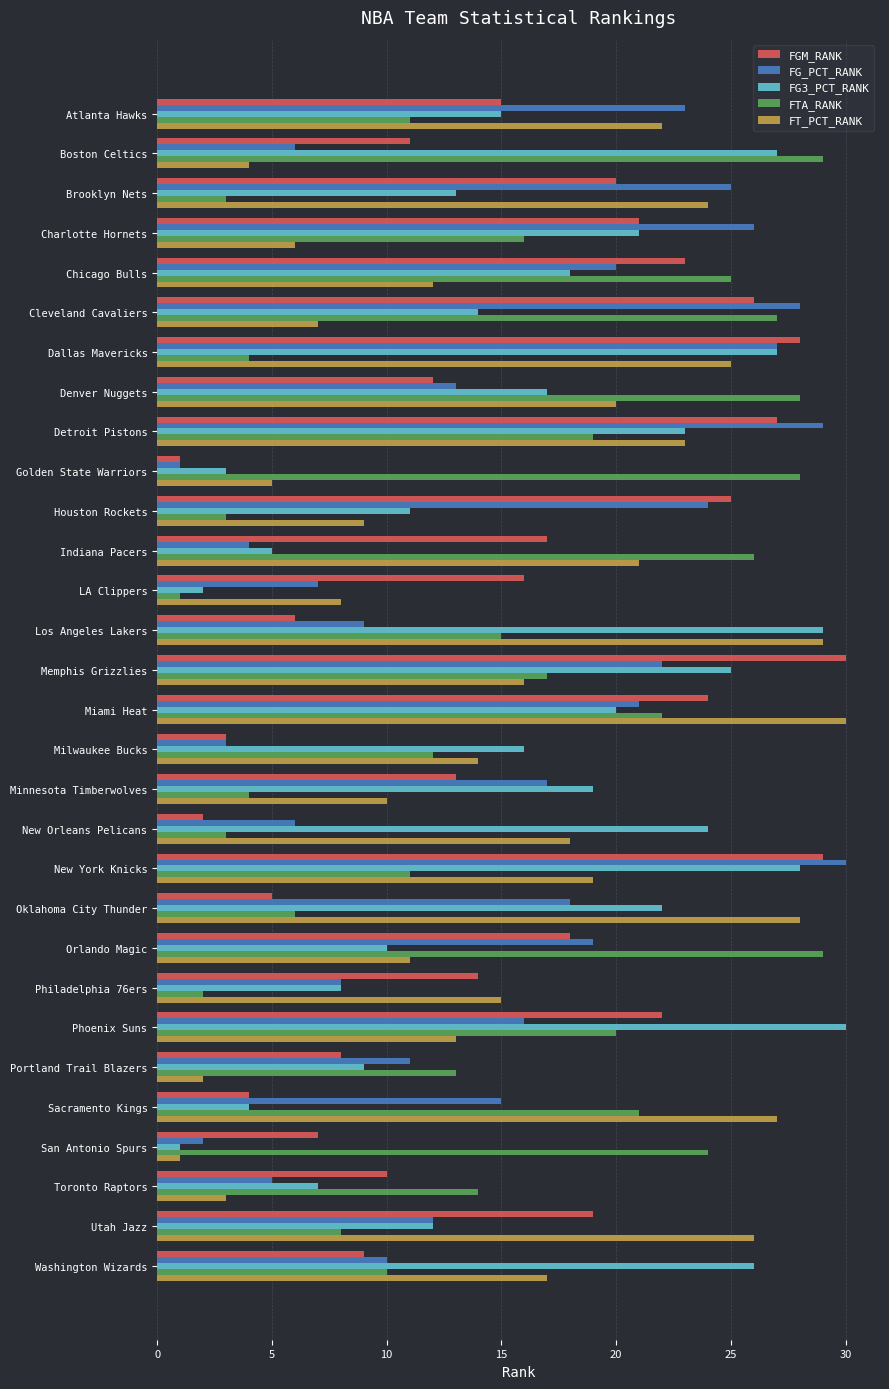

Between Boston Celtics and Denver Nuggets, which series saw the biggest shift?

FT_PCT_RANK